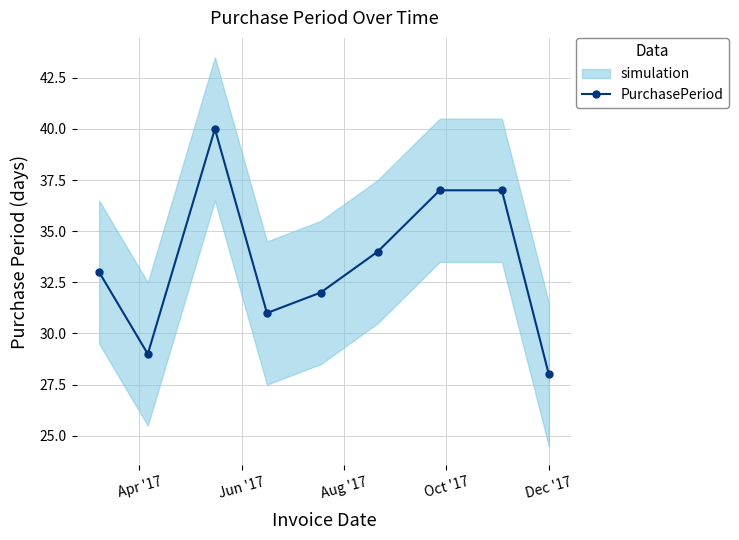

Does the chart display data point markers on the line(s)?

Yes